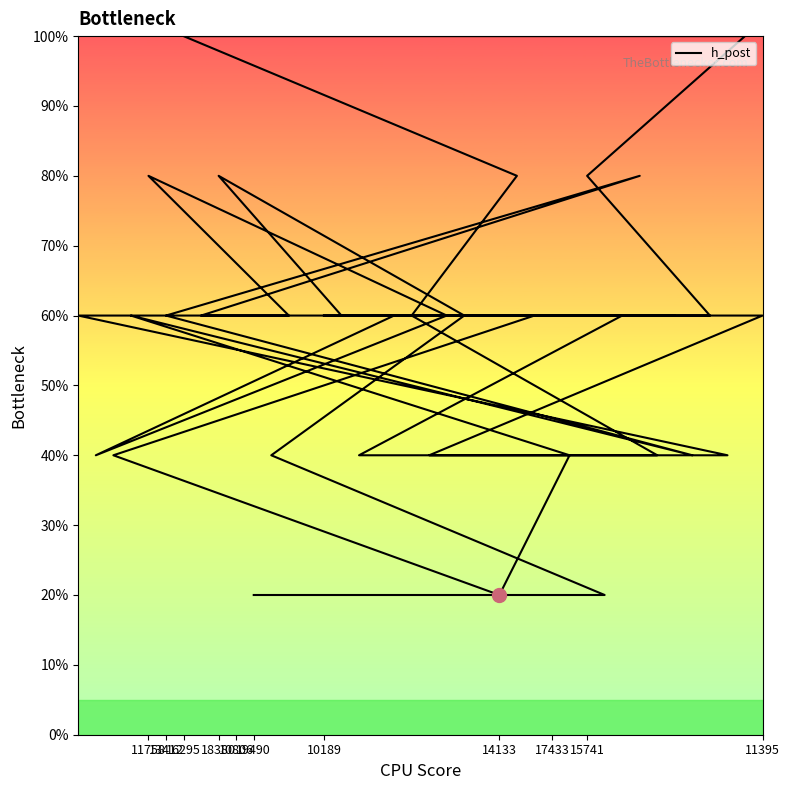

True or false: the data has more than 1 interior local peaks.

True